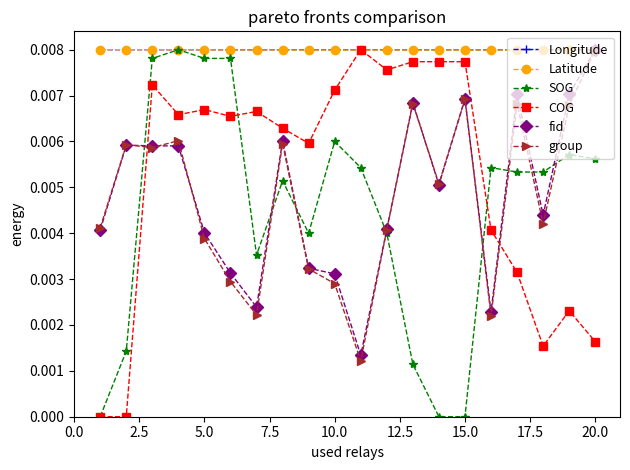

True or false: Latitude has more than 1 interior local peaks.

True